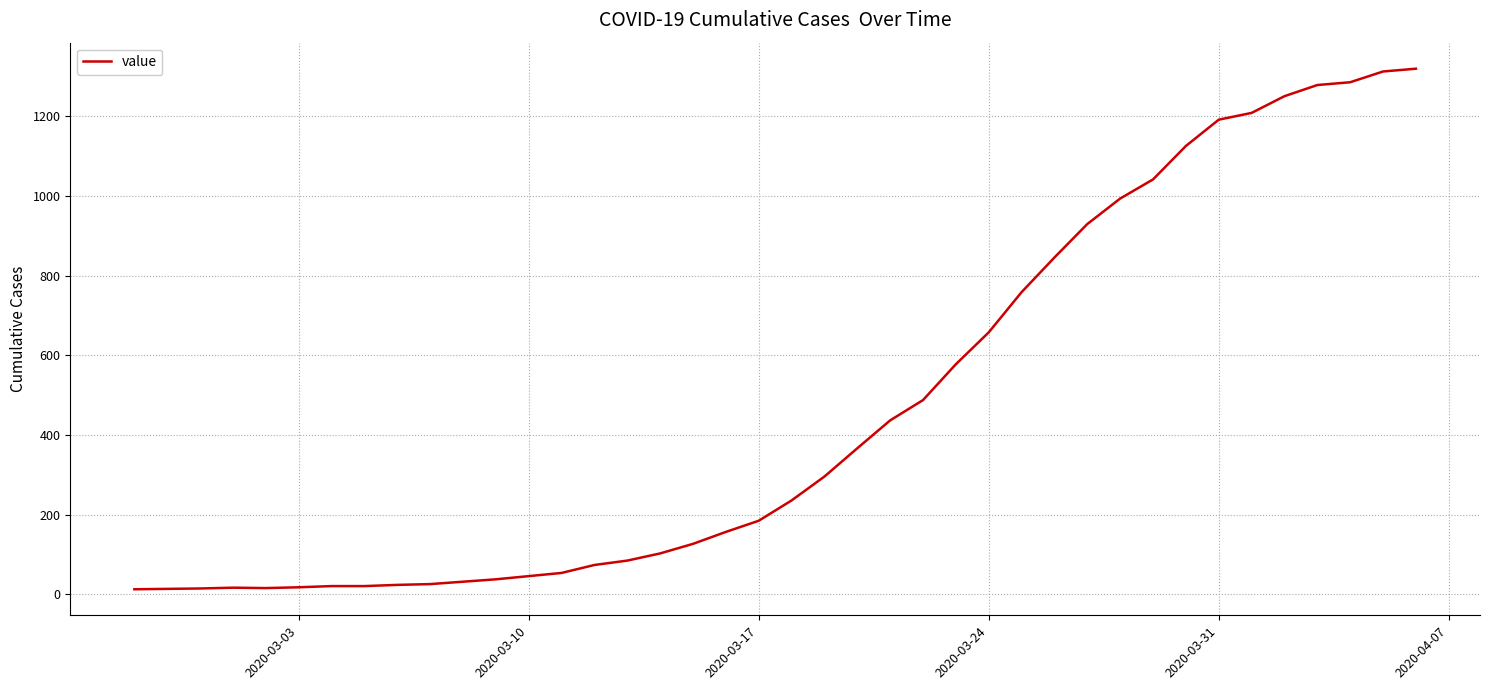

What is the greatest value displayed?

1320